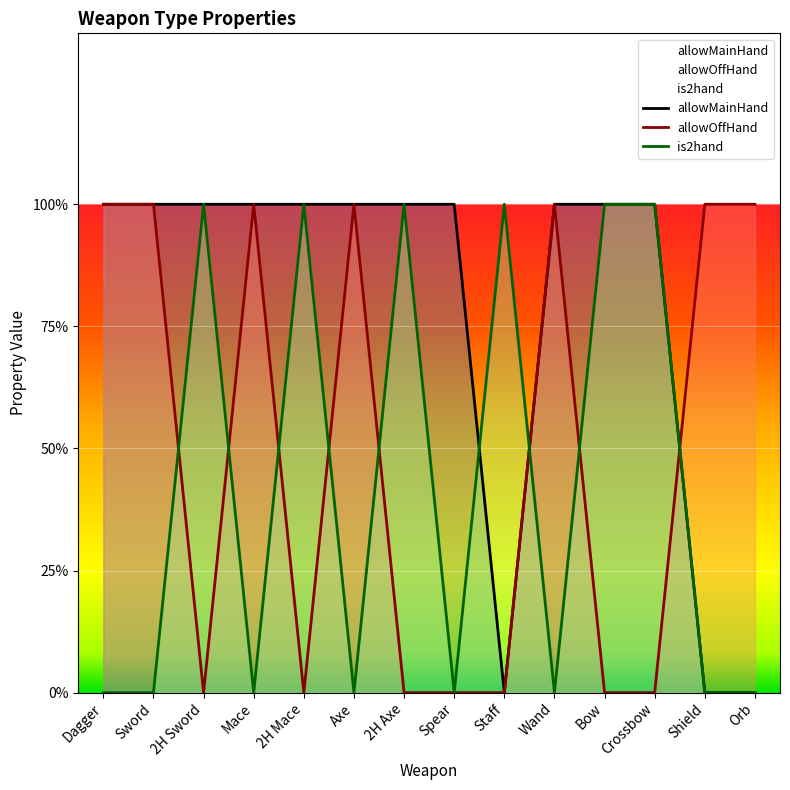

Which series has the widest spread of values?

allowMainHand